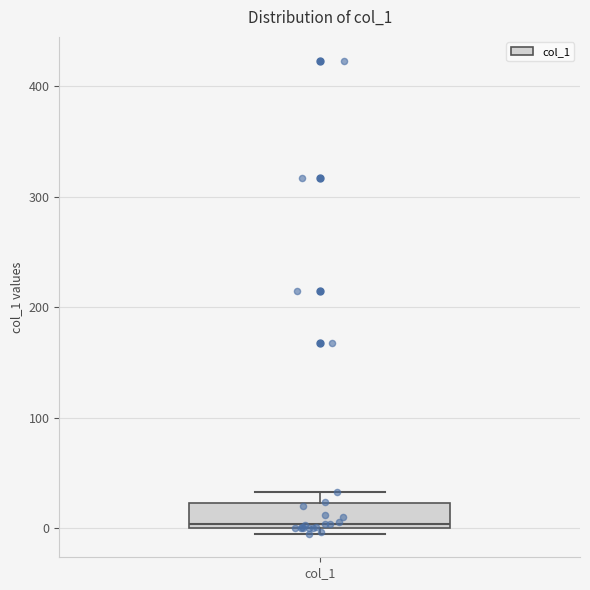

Where is the upper edge of the box for col_1 on the y-axis? The values are not printed on the chart, so give them approximately, as read against the axis.

20